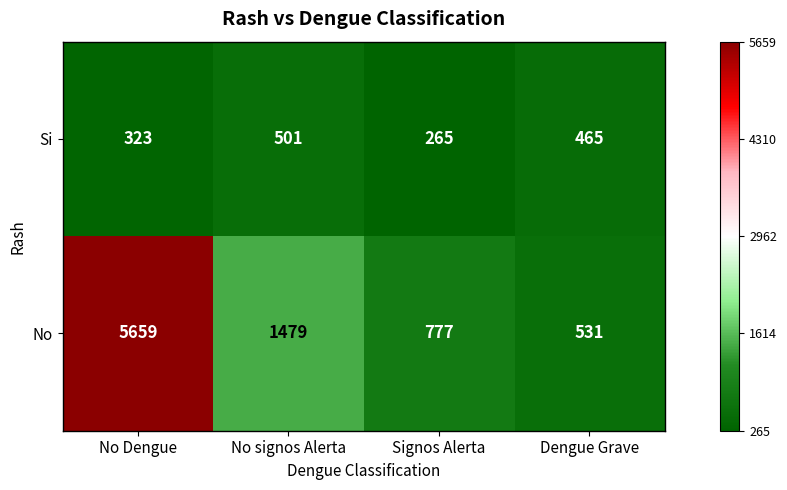

Which series has the largest total across all categories?

No